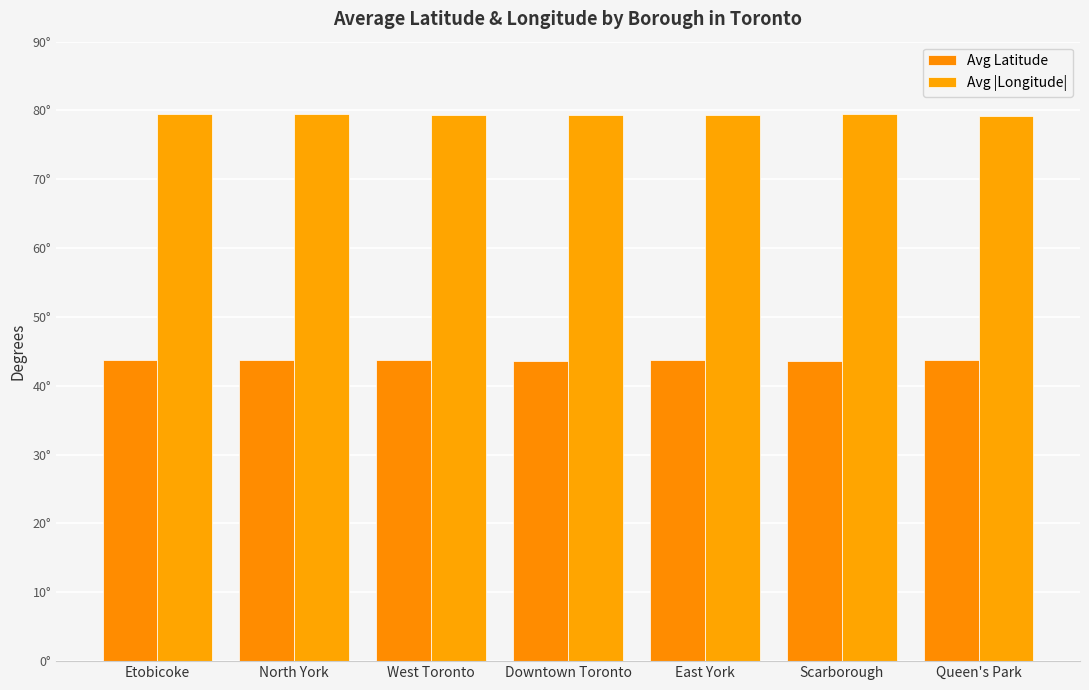

Does the chart contain any negative values?

No